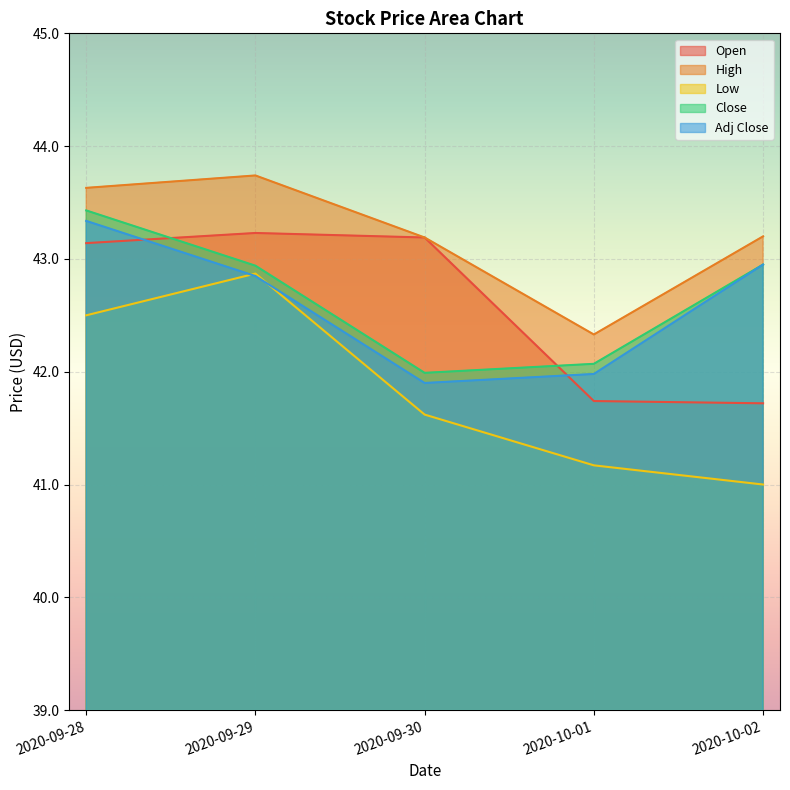

Which series has the largest total across all categories?

High